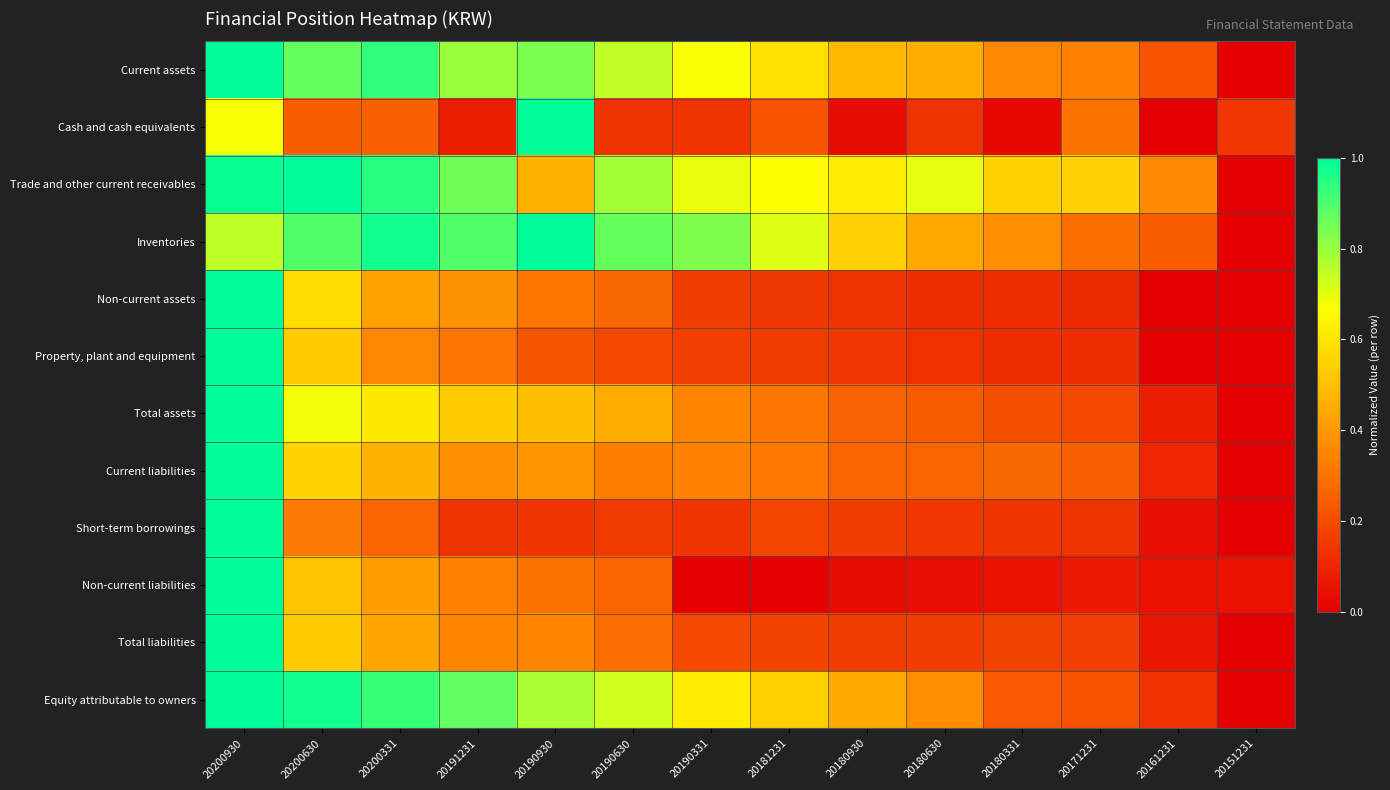

Count the number of categories in the chart.

14